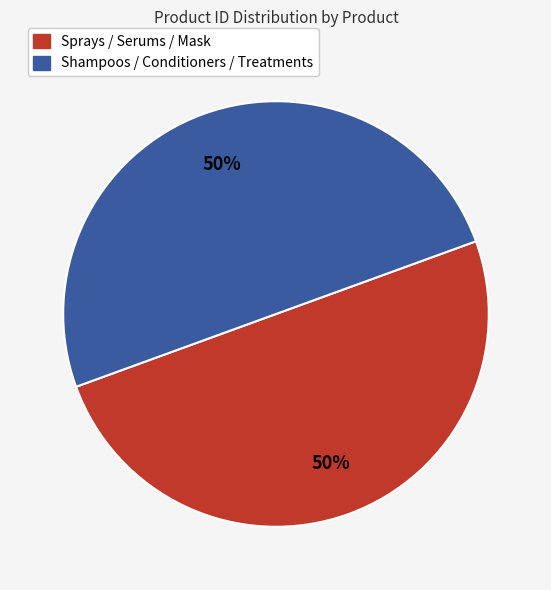

To the nearest percent, what is the average slice percentage?

50%